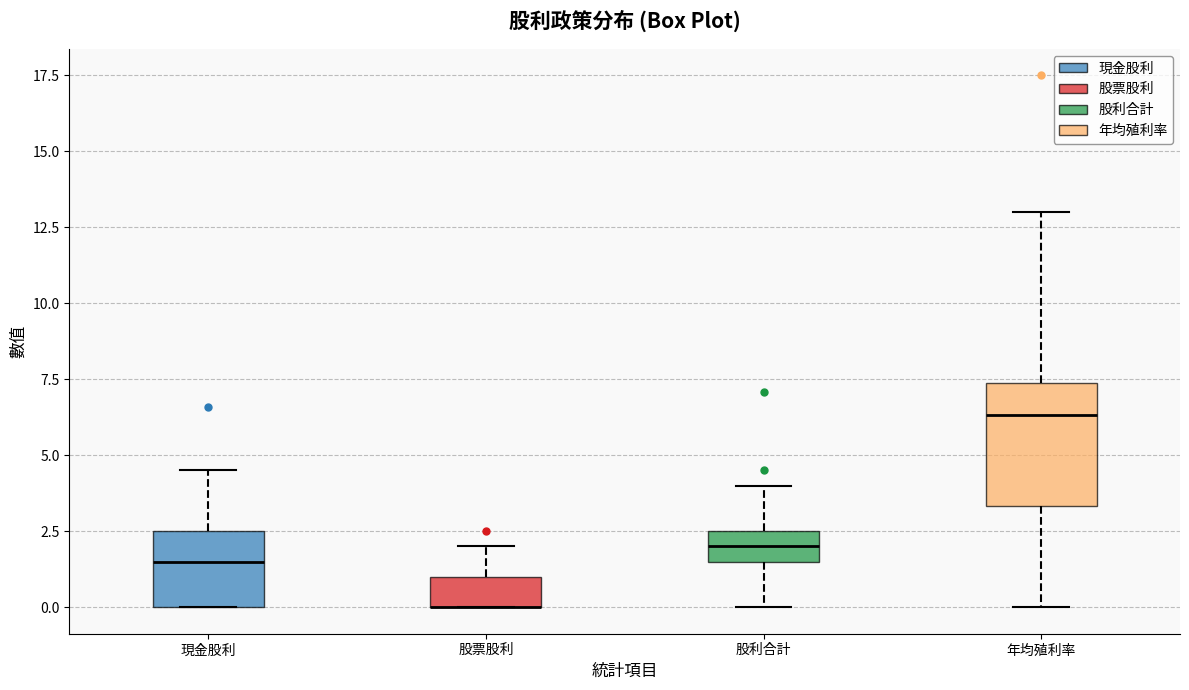

Where is the upper edge of the box for 年均殖利率 on the y-axis? The values are not printed on the chart, so give them approximately, as read against the axis.

7.5